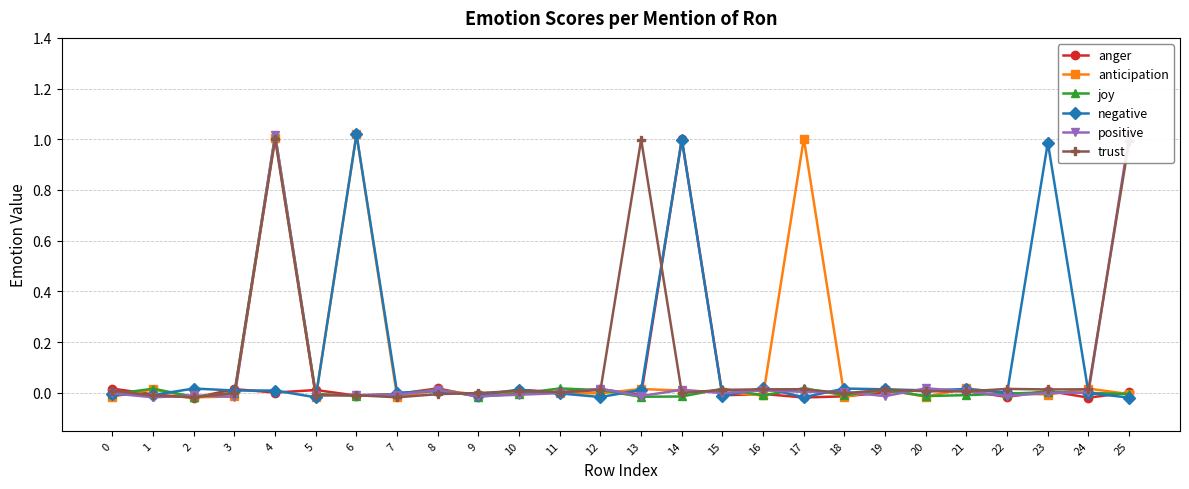

How many distinct data groups are displayed?

6